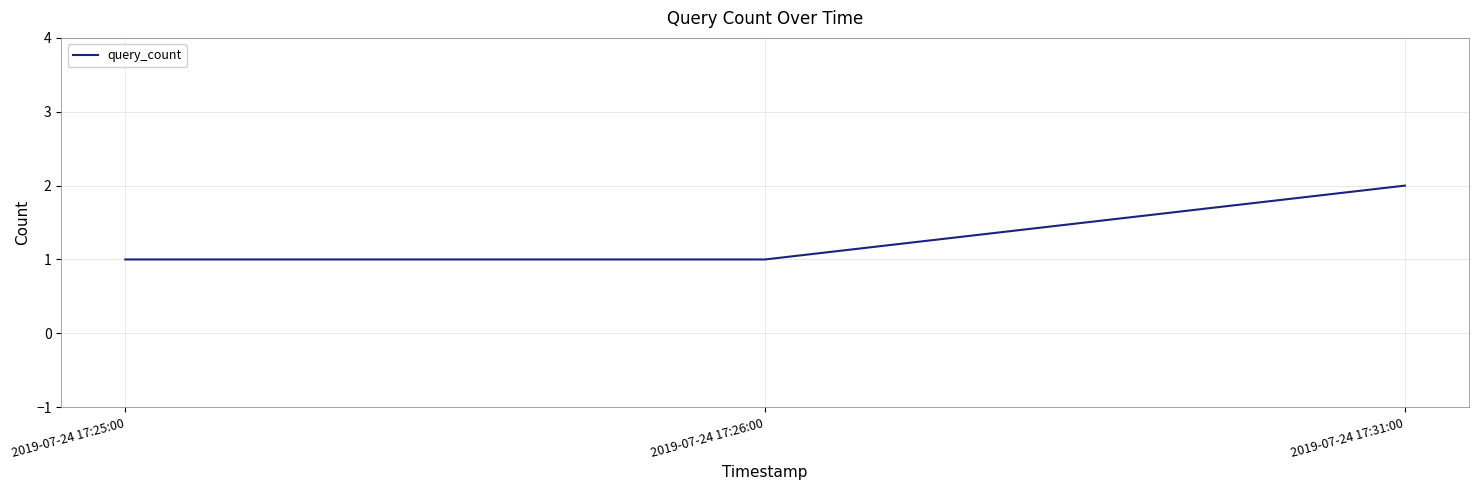

Between 2019-07-24 17:31:00 and 2019-07-24 17:25:00, which is larger?

2019-07-24 17:31:00